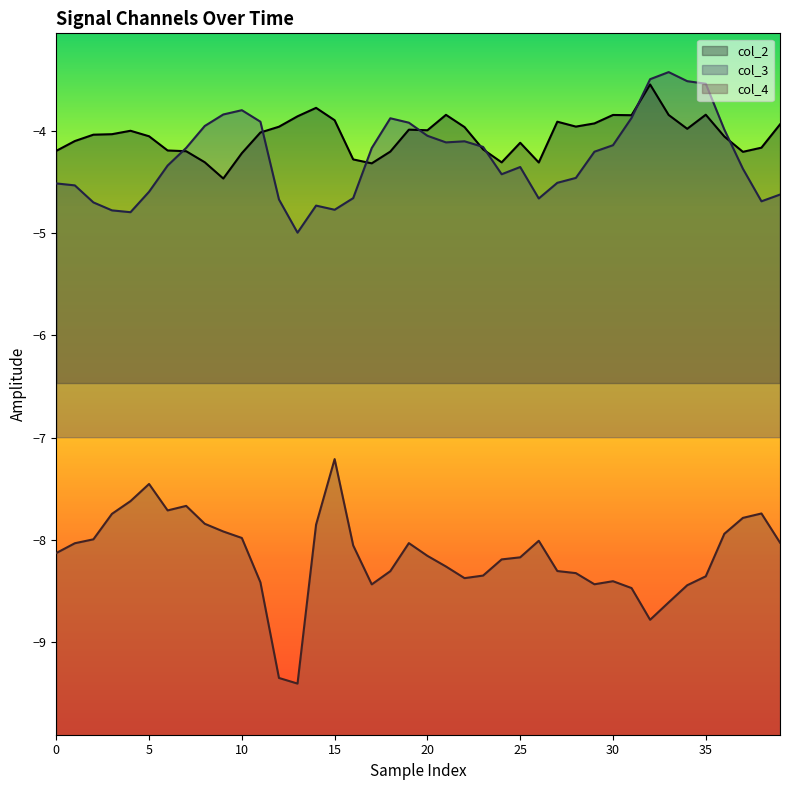

Does the chart display data point markers on the line(s)?

No